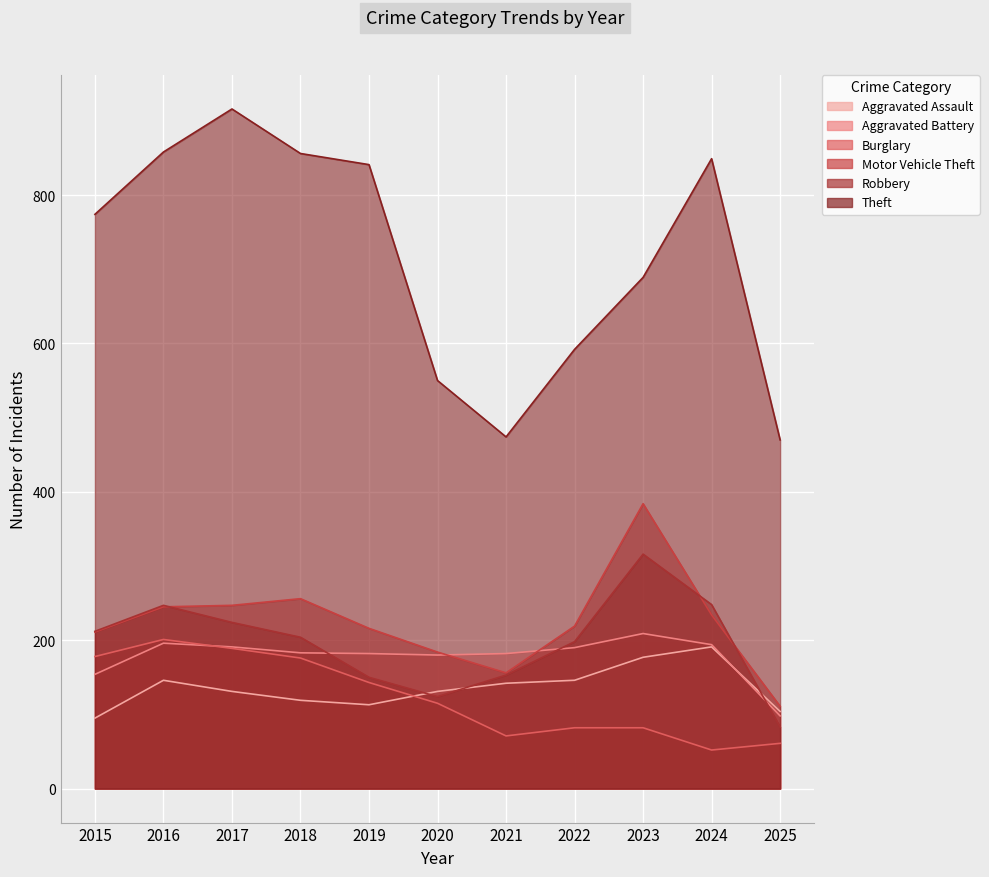

What is the value of the Aggravated Battery point at the 9th from the left?

209